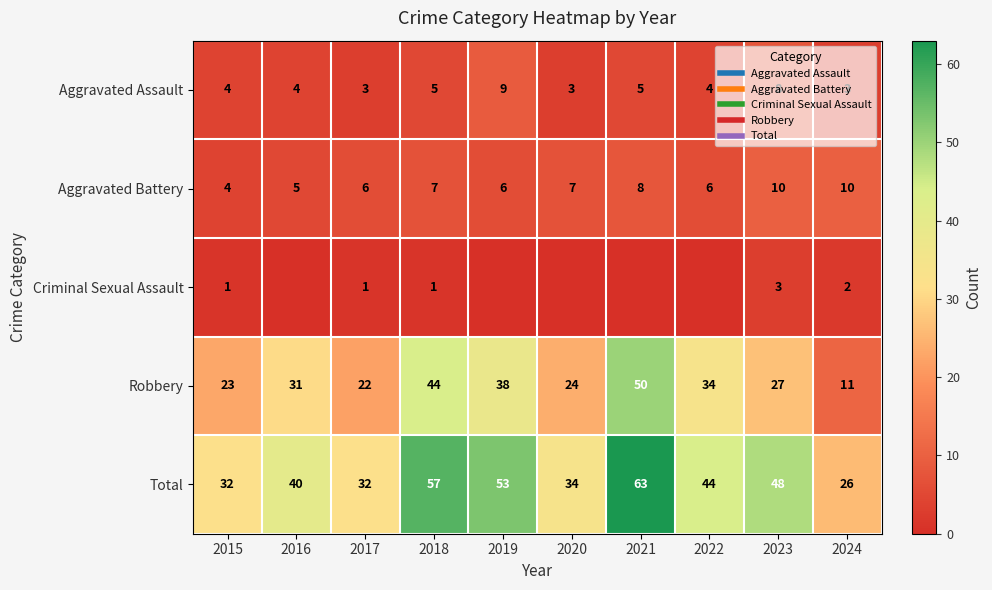

What is the average value of the Total series?

43